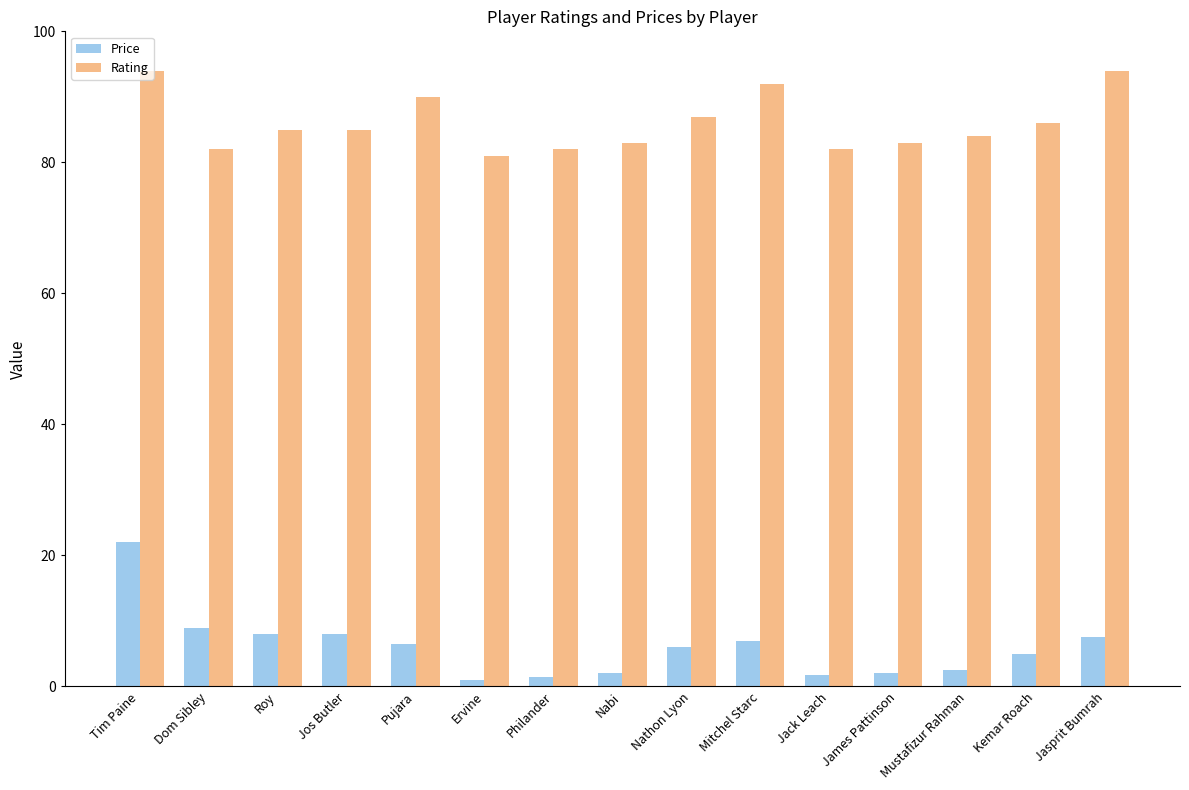

Which series has the widest spread of values?

Price